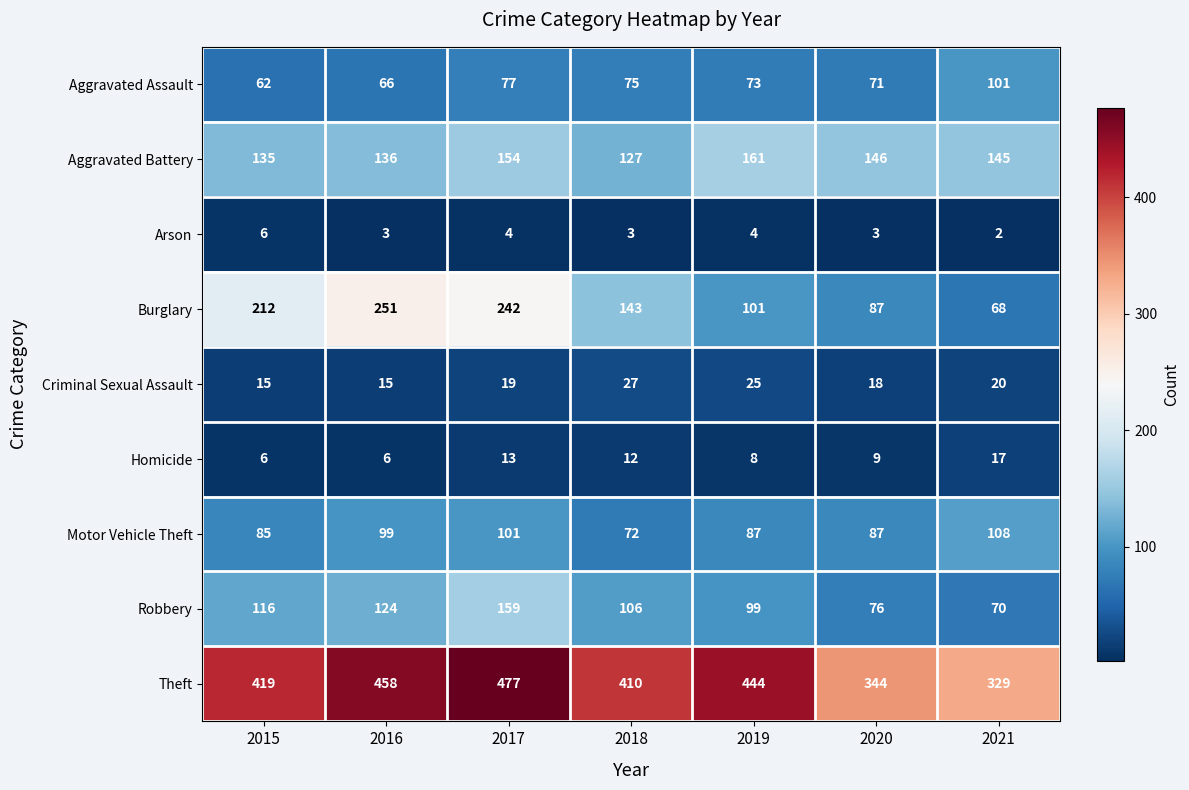

Rank the categories by Robbery value from lowest to highest.

2021, 2020, 2019, 2018, 2015, 2016, 2017